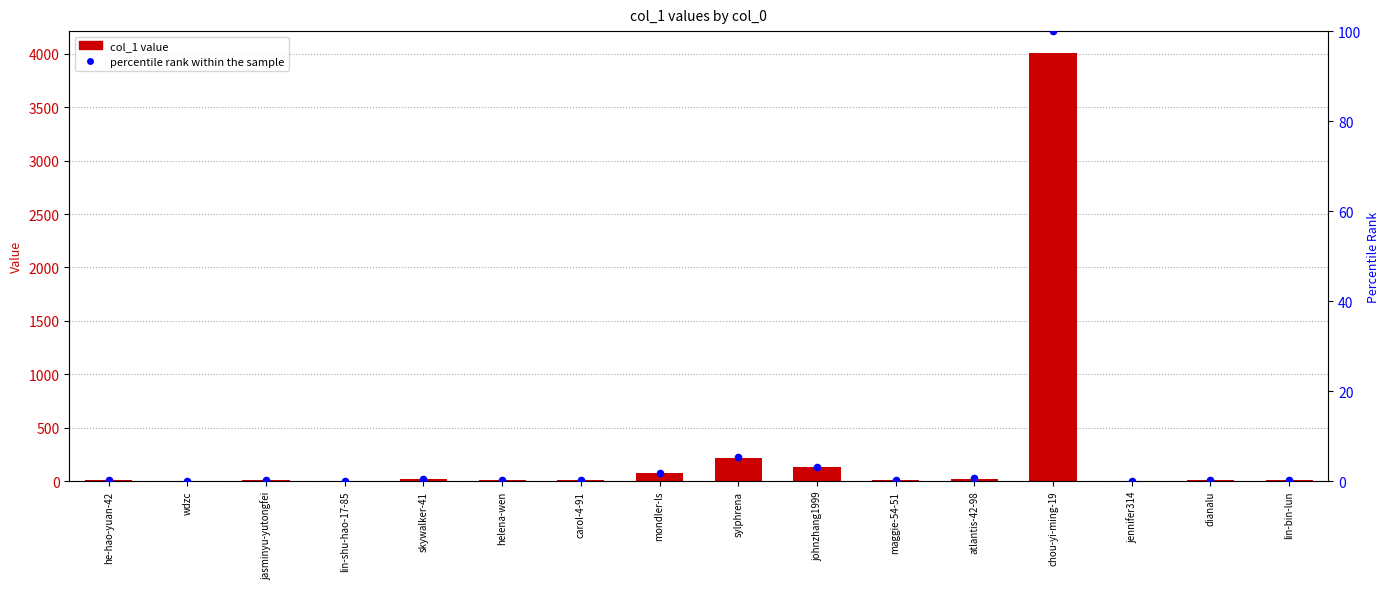

Is the value of col_1 value at maggie-54-51 greater than the value of percentile rank within the sample at he-hao-yuan-42?

Yes